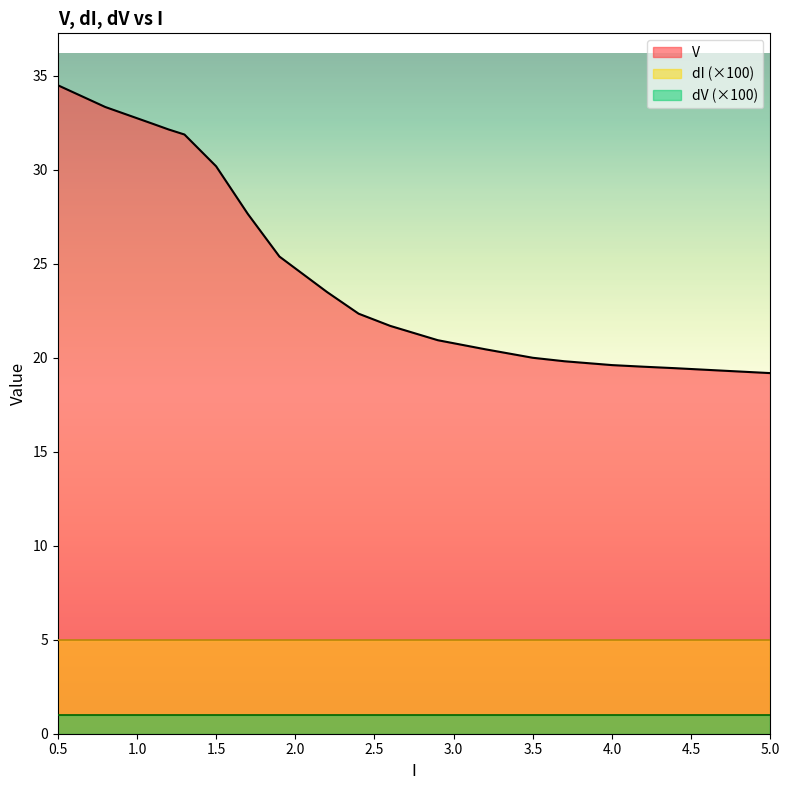

True or false: dV and dI cross at least once.

False